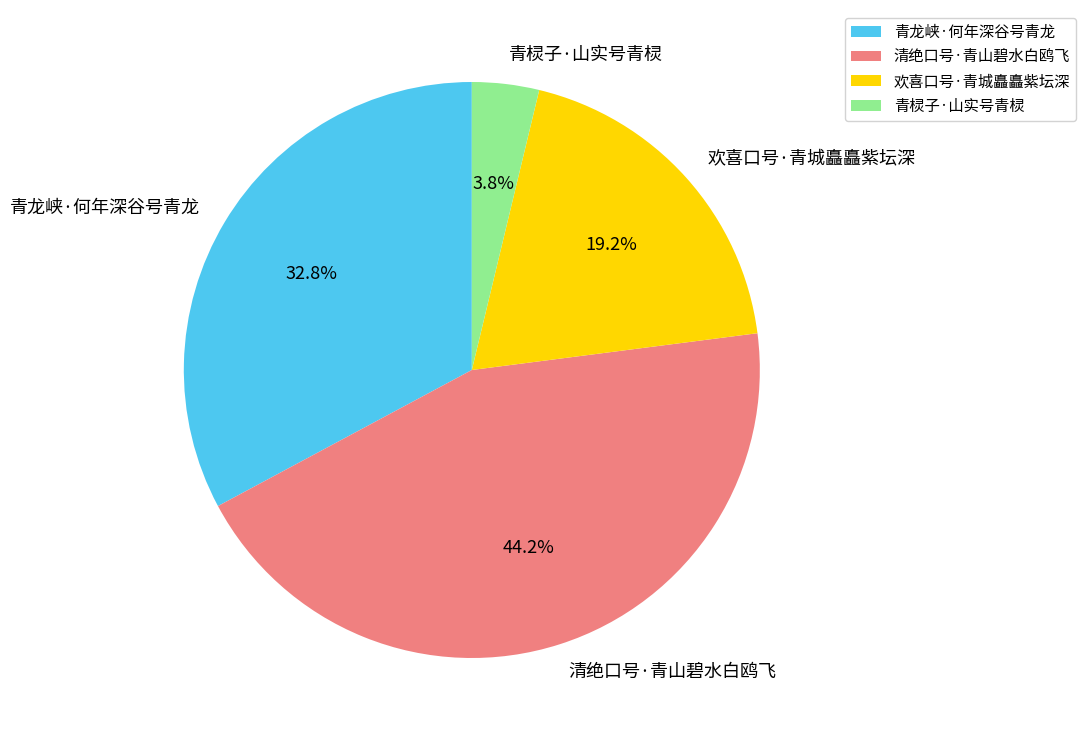

How many slices are in this pie chart?

4